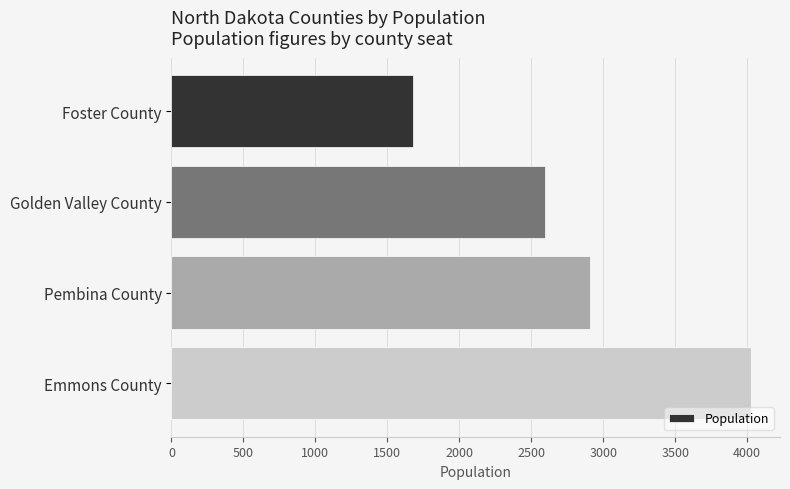

Reading top to bottom, extract all data points from this chart.

Foster County=1675	Golden Valley County=2596	Pembina County=2905	Emmons County=4027